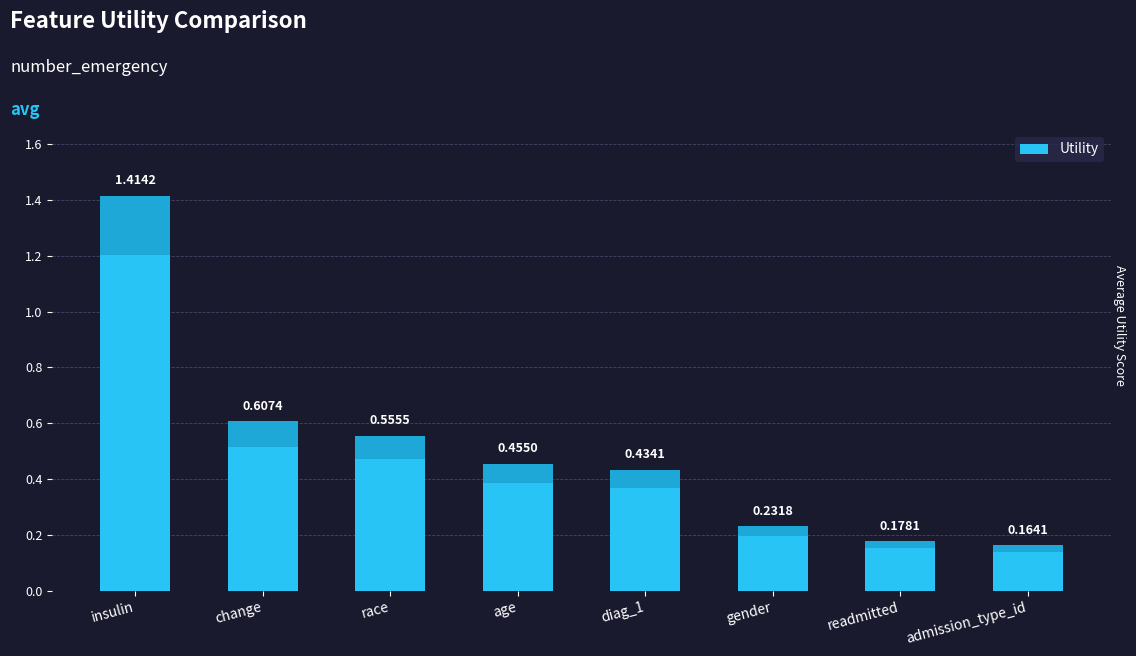

What is the change in value from change to gender?

-0.4